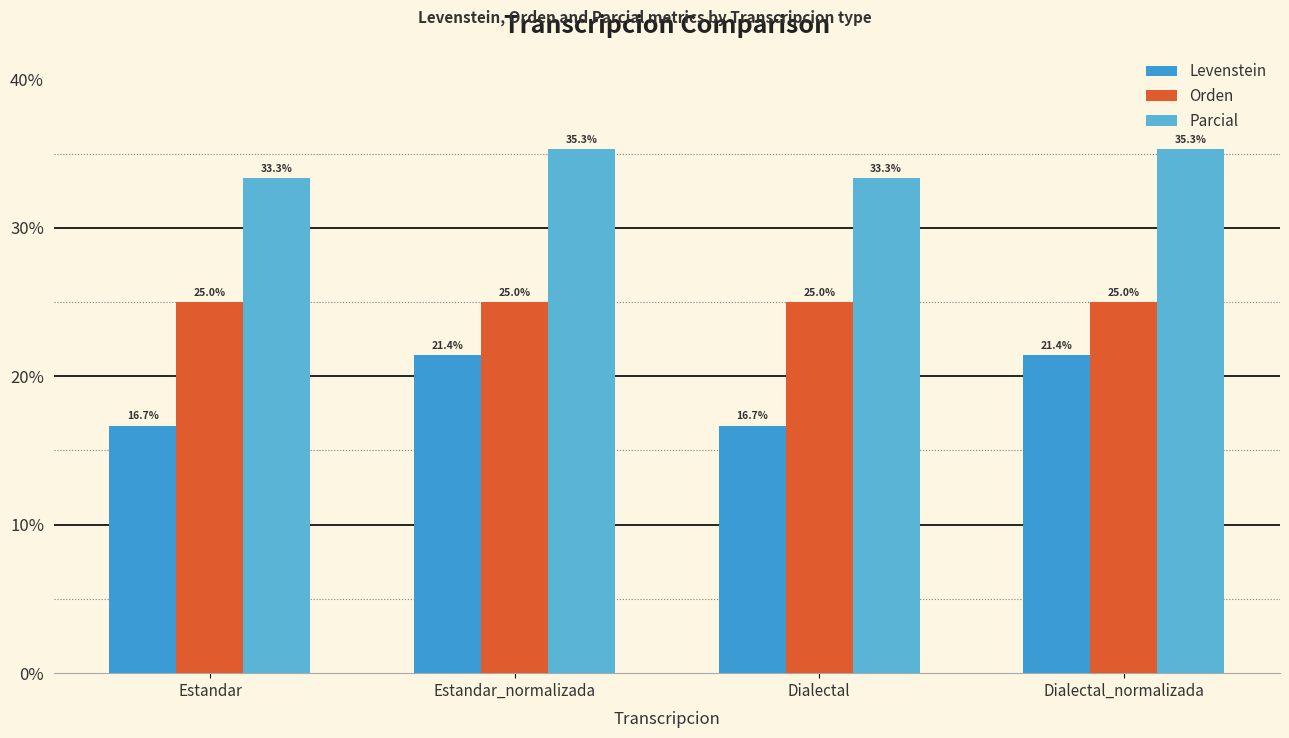

How many data points in Parcial are less than 35?

2